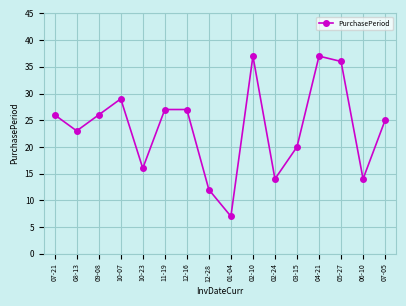

What is the change in value from 08-13 to 12-16?

+4